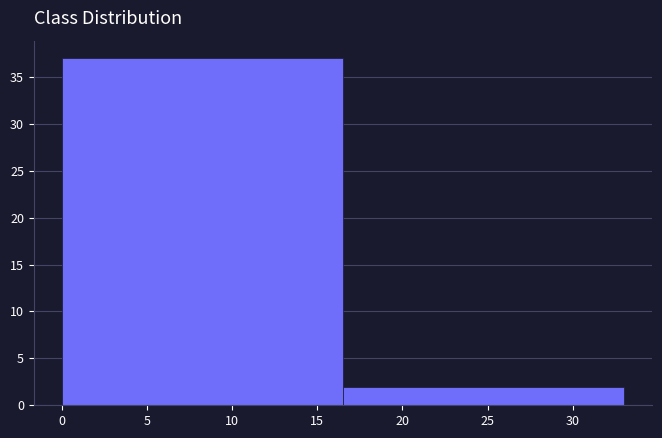

Reading left to right, list every bar in this chart as the range it spans on the x-axis followed by its height. The values are not printed on the chart, so give them approximately, as read against the axis.

0.0 to 16.5: 37
16.5 to 33.0: 2